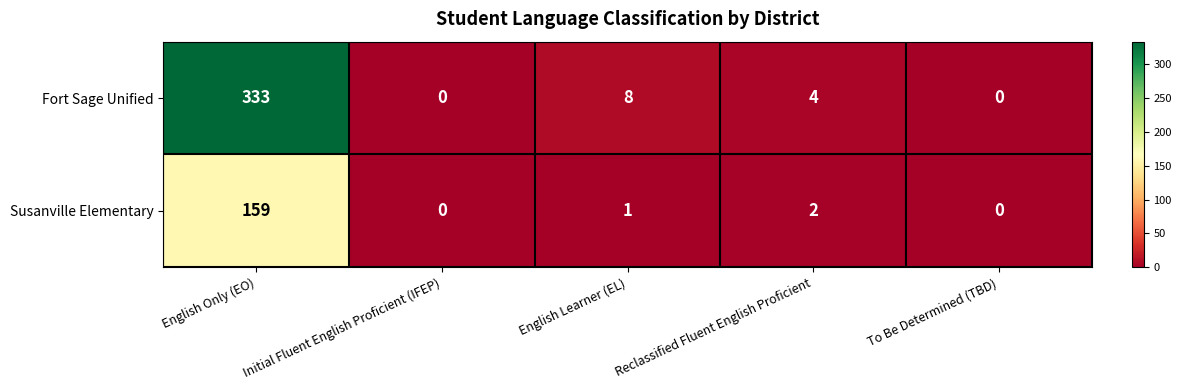

True or false: Fort Sage Unified has a value of 0 at To Be Determined (TBD).

True